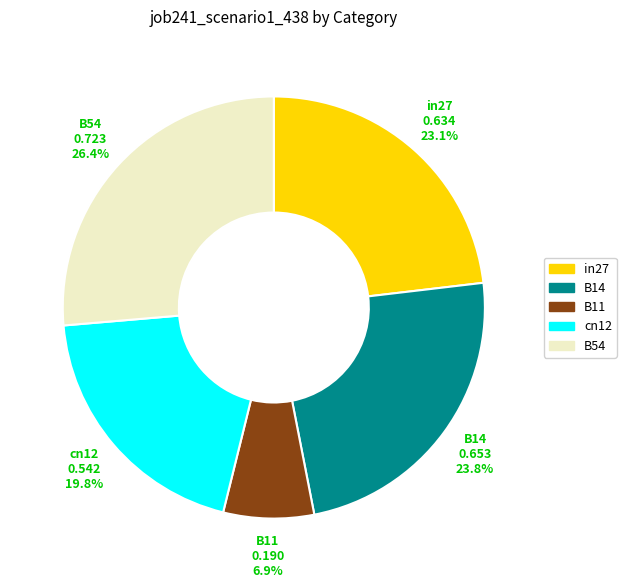

To the nearest percent, what percentage of the pie is B14?

24%